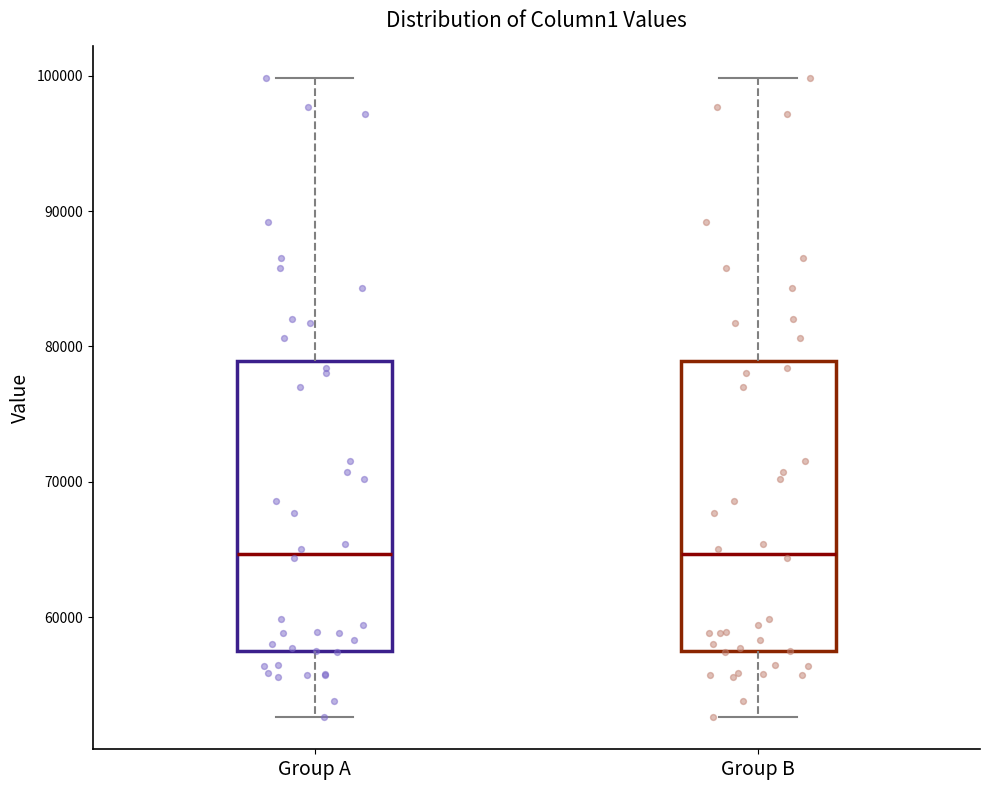

Reading left to right, transcribe this box plot: for each box, give where its median line is, the range the box spans, and where its two whiskers end, as read against the y-axis. The values are not printed on the chart, so give them approximately, as read against the axis.

Group A: median 65000, box 57000 to 79000, whiskers 53000 to 100000
Group B: median 65000, box 57000 to 79000, whiskers 53000 to 100000